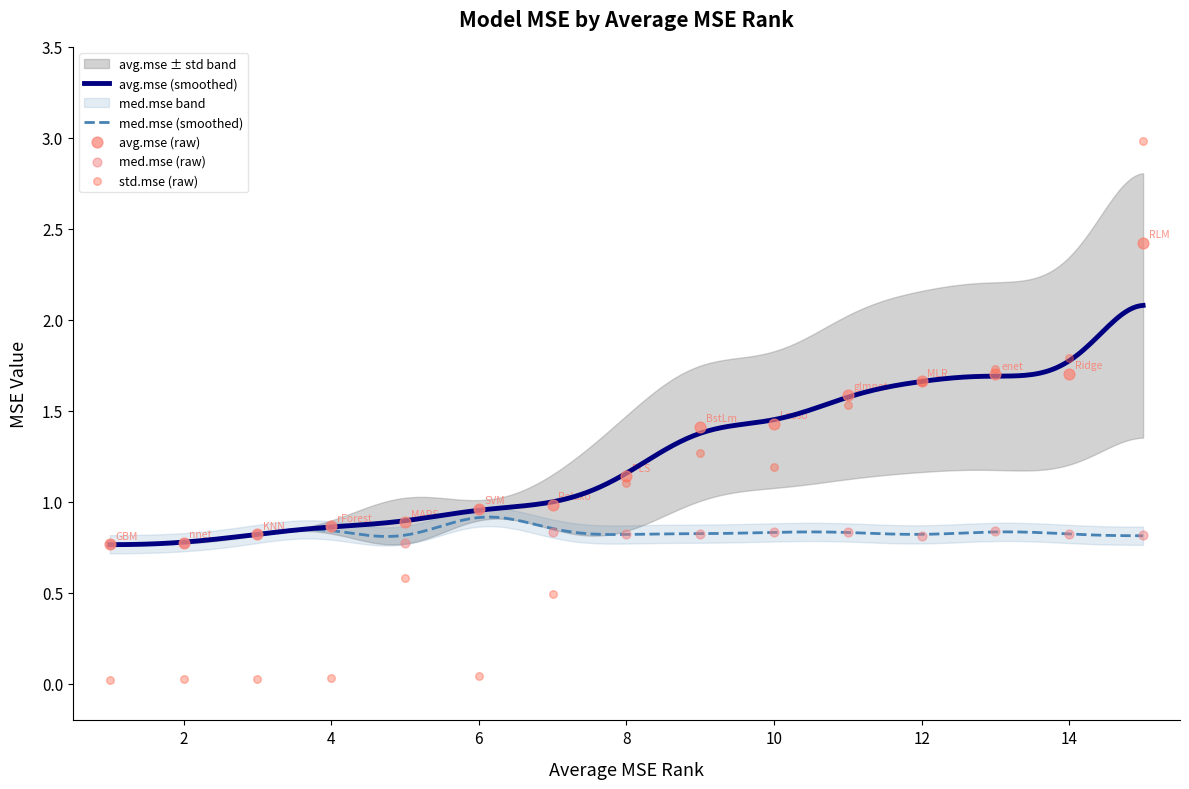

What are all the series names shown in the legend?

avg.mse, med.mse, std.mse